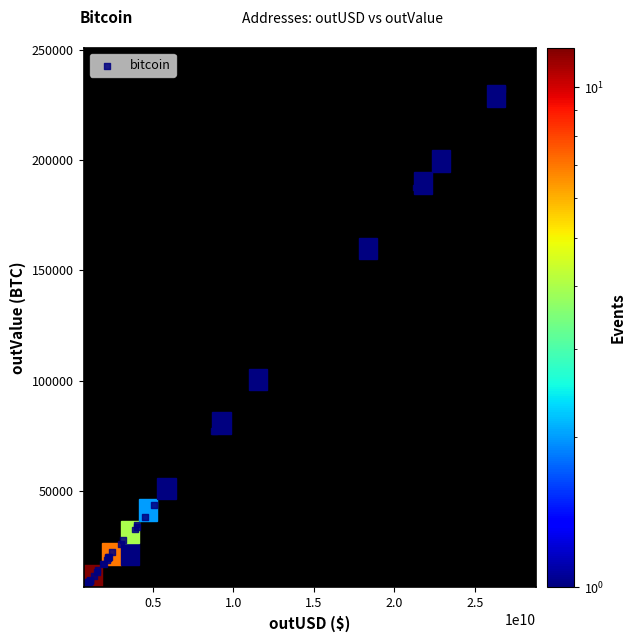

What Y value in the scatter plot is closest to 119867?

101394.7